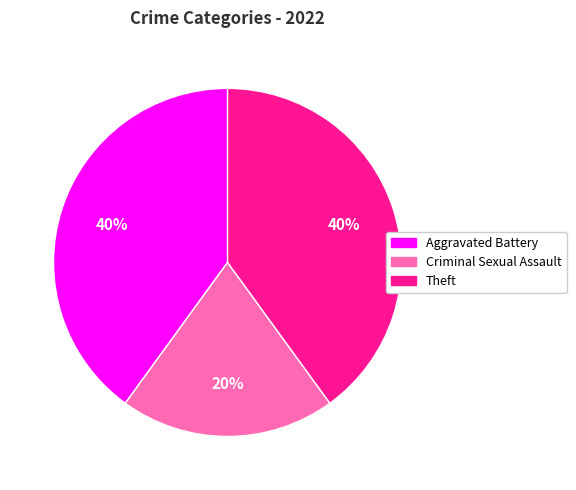

What percentage is the Aggravated Battery slice, to the nearest percent?

40%